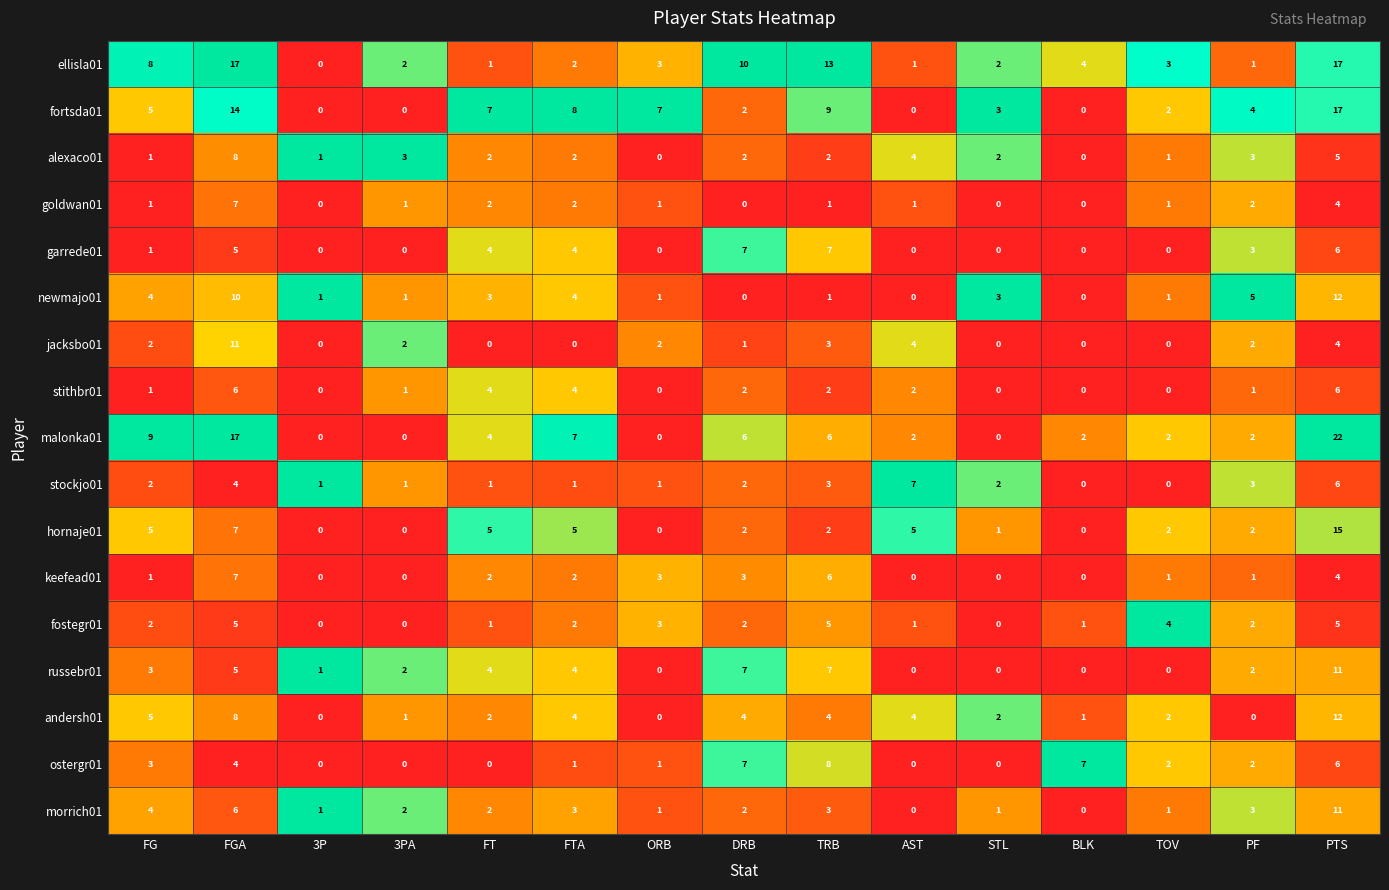

What is the sum of all fortsda01 values?

78